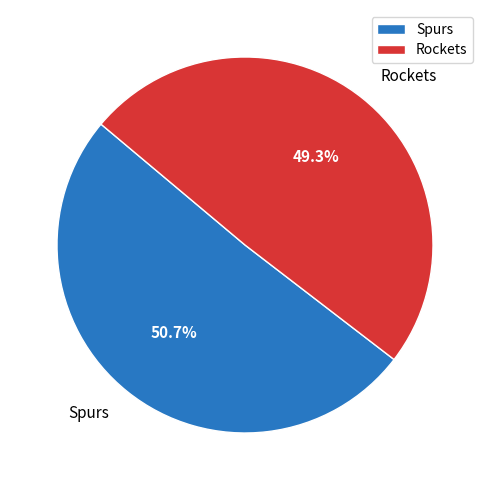

What percentage is NOT represented by Spurs?

49.3%